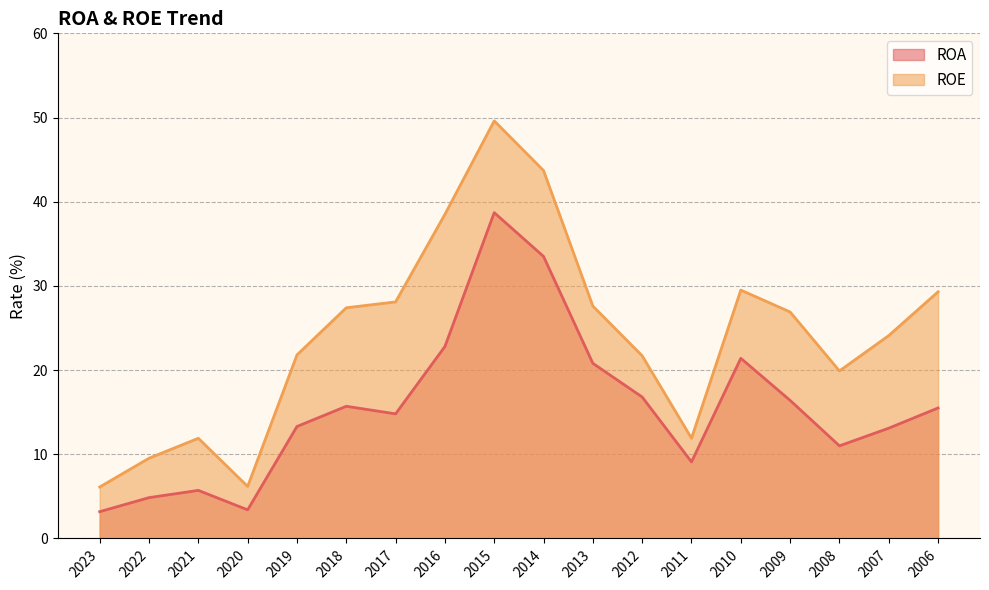

True or false: ROE and ROA intersect in this chart.

False